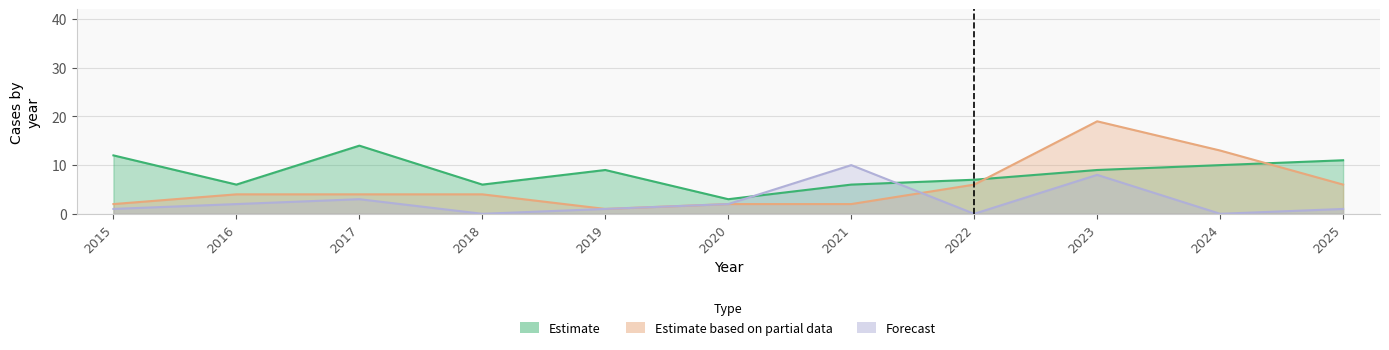

Is it true that Motor Vehicle Theft equals 1 at 2015?

False